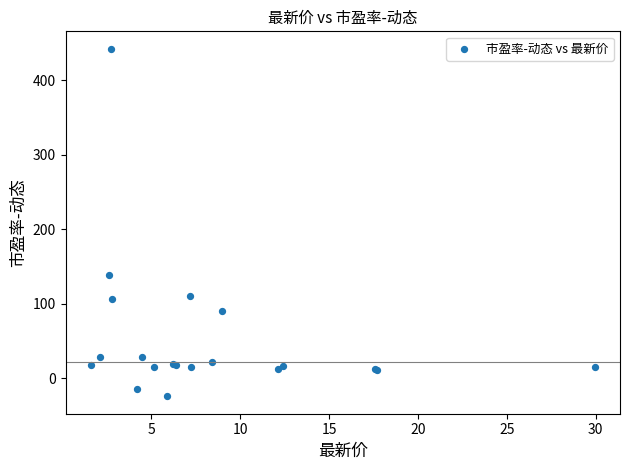

What Y value in the scatter plot is closest to 209?

138.8